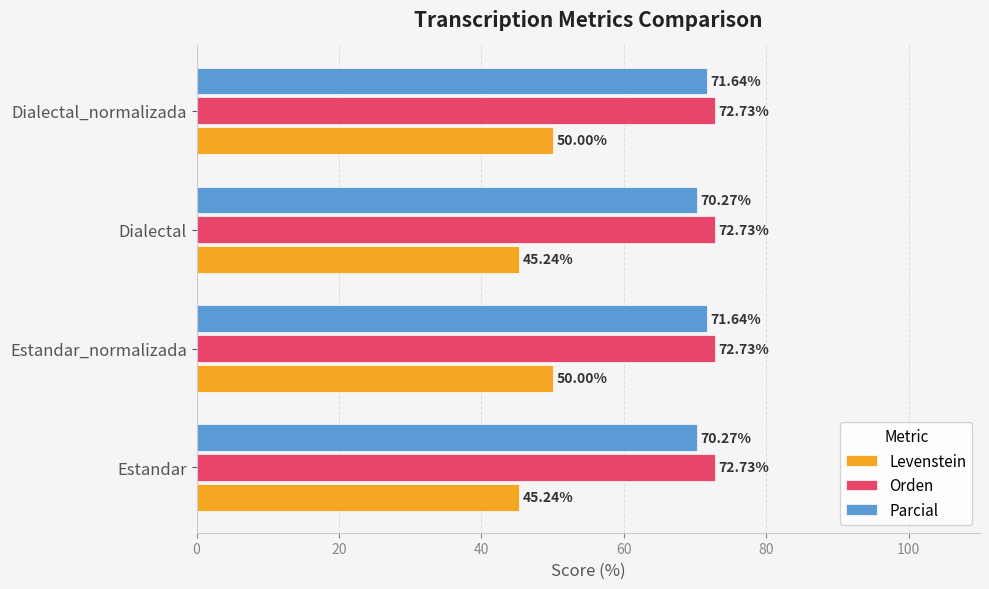

At how many categories does at least one series exceed 60?

4